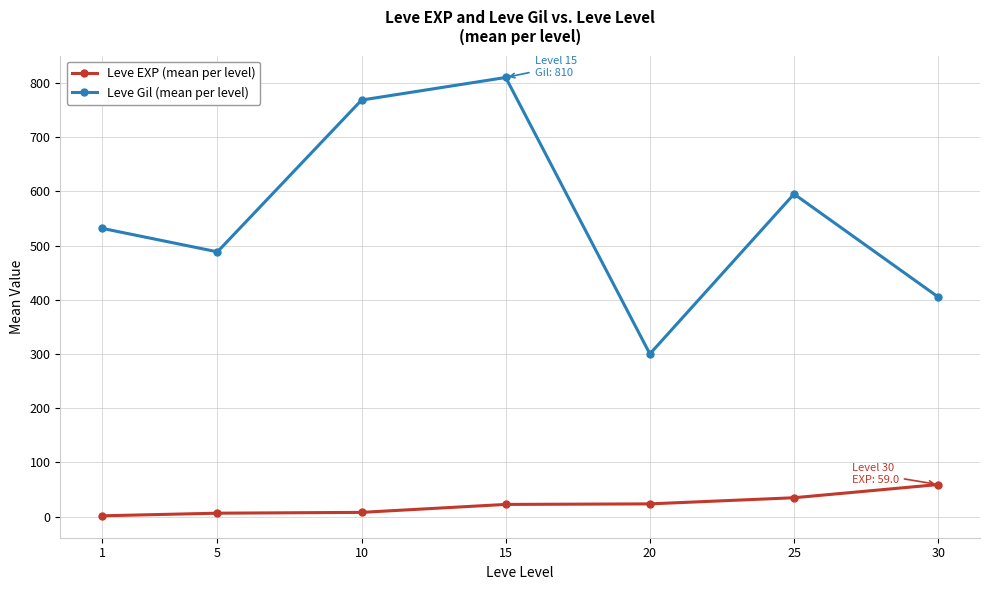

Rank the series by their average value, from lowest to highest.

Leve EXP (mean per level), Leve Gil (mean per level)